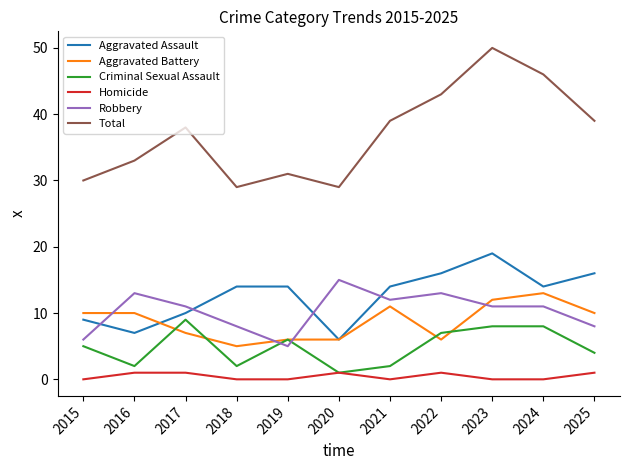

What value does the Robbery series have at 2024, to the nearest 5?

10